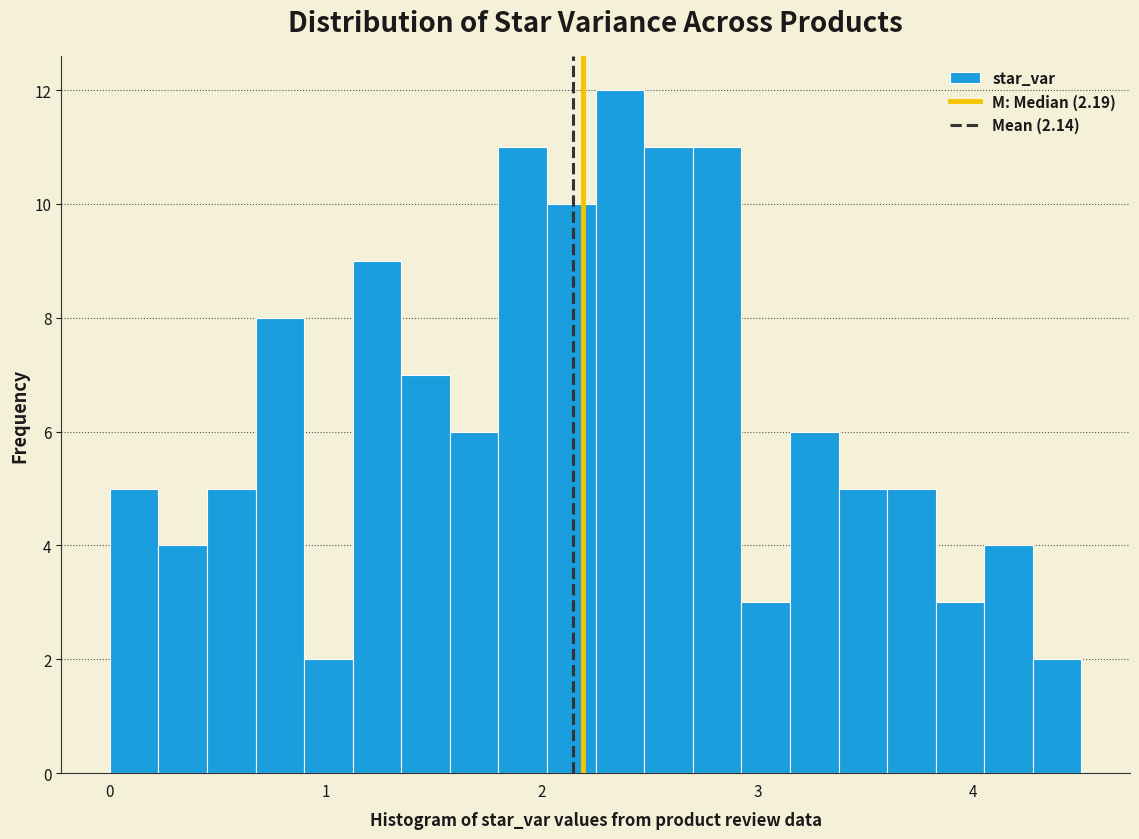

Read against the x-axis, roughly where is the centre of the tallest bar?

2.4